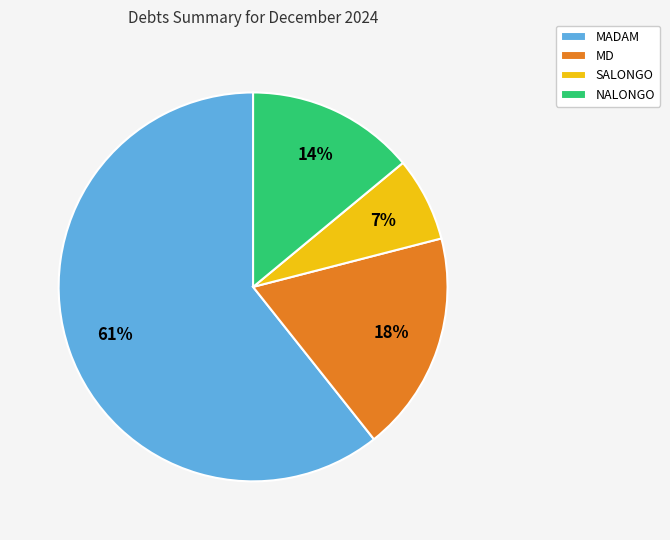

To the nearest percent, what is the difference between the SALONGO and NALONGO slice percentages?

7%